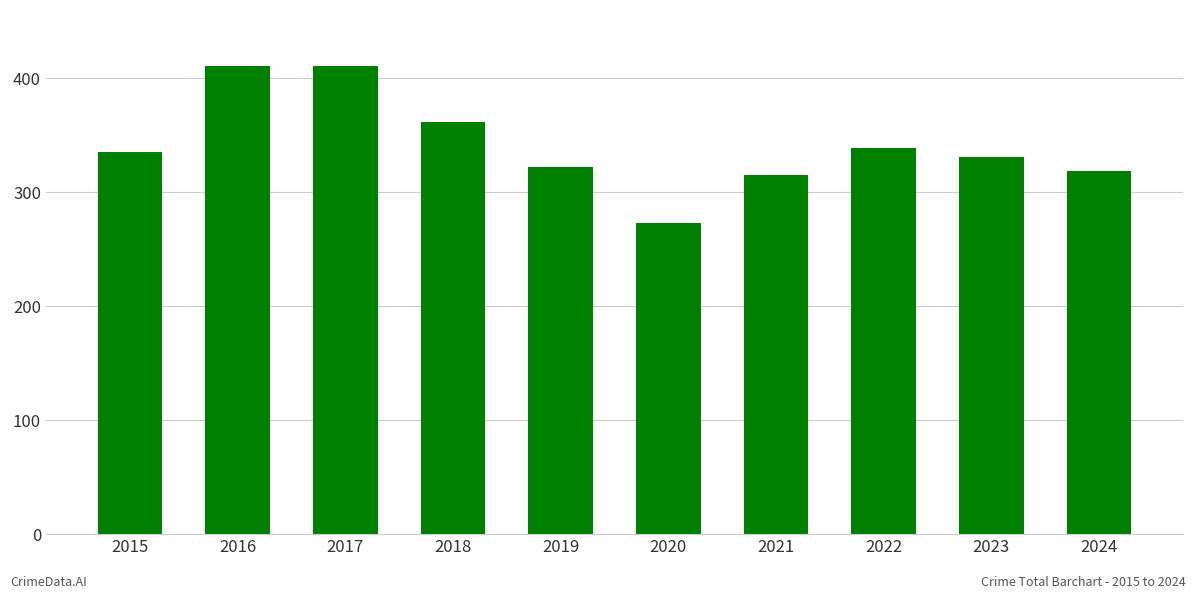

What is the change in value from 2019 to 2024?

-3